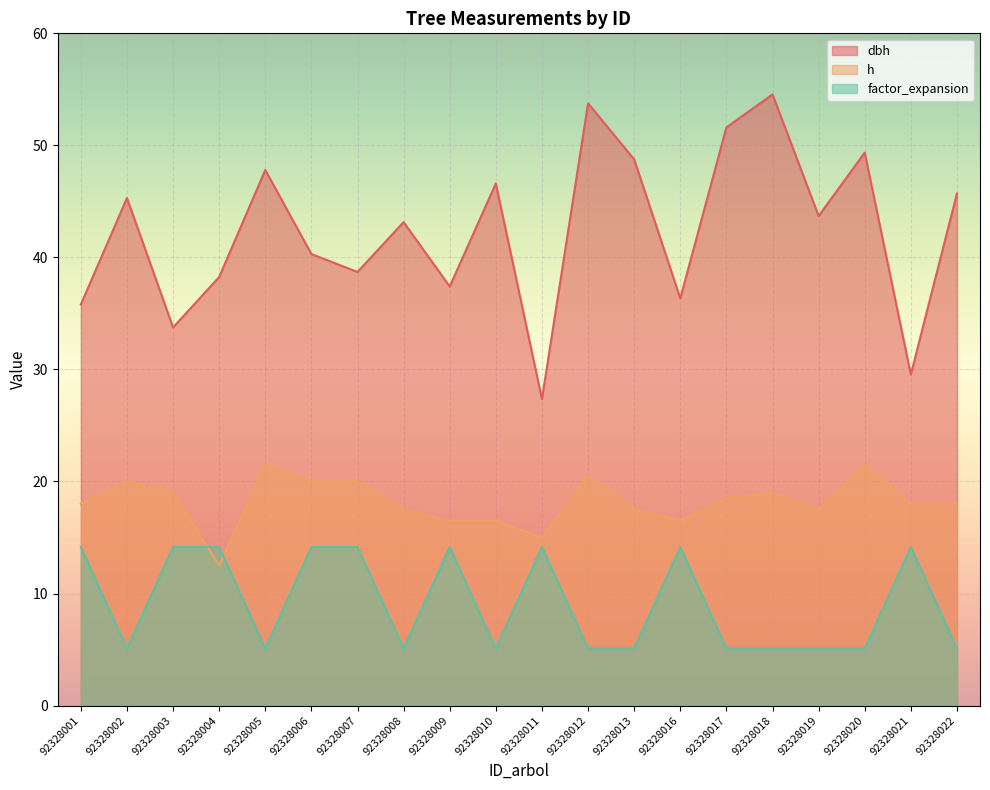

At how many categories does at least one series exceed 46?

7